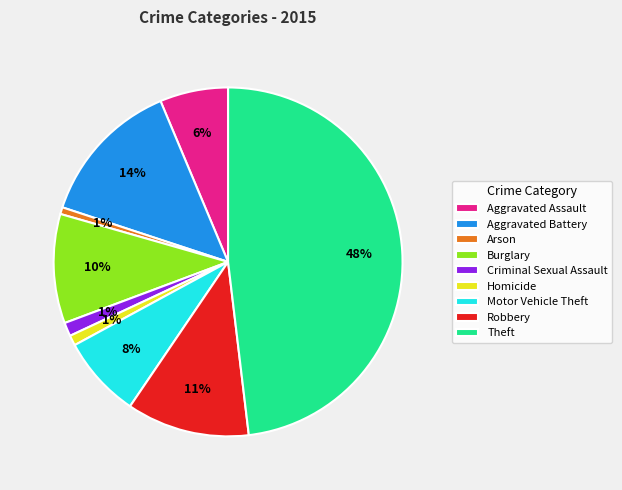

Is Motor Vehicle Theft the majority of the pie?

No